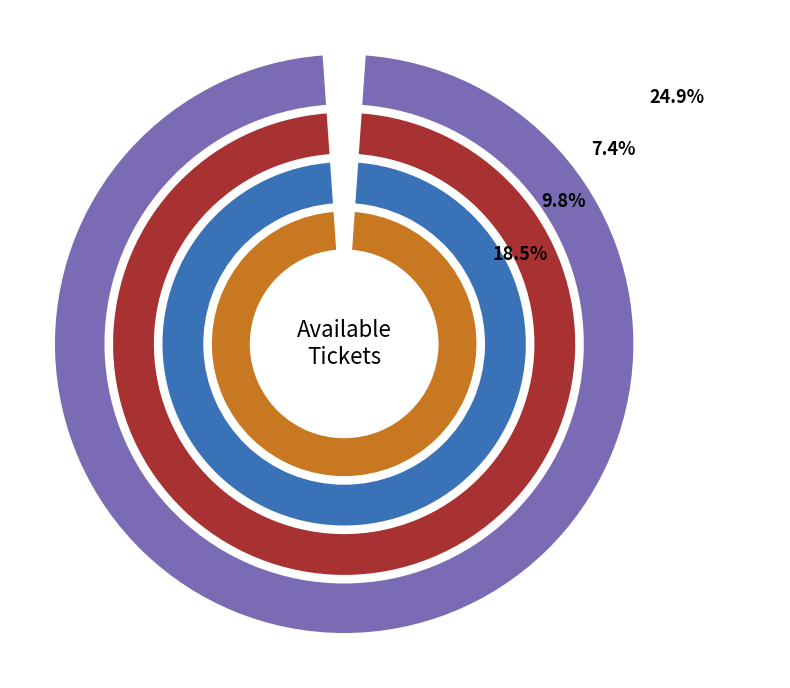

To the nearest percent, what is the difference between the PVR INOX Elante Mall, Chandigarh and PVR INOX Centra, Chandigarh slice percentages?

2%